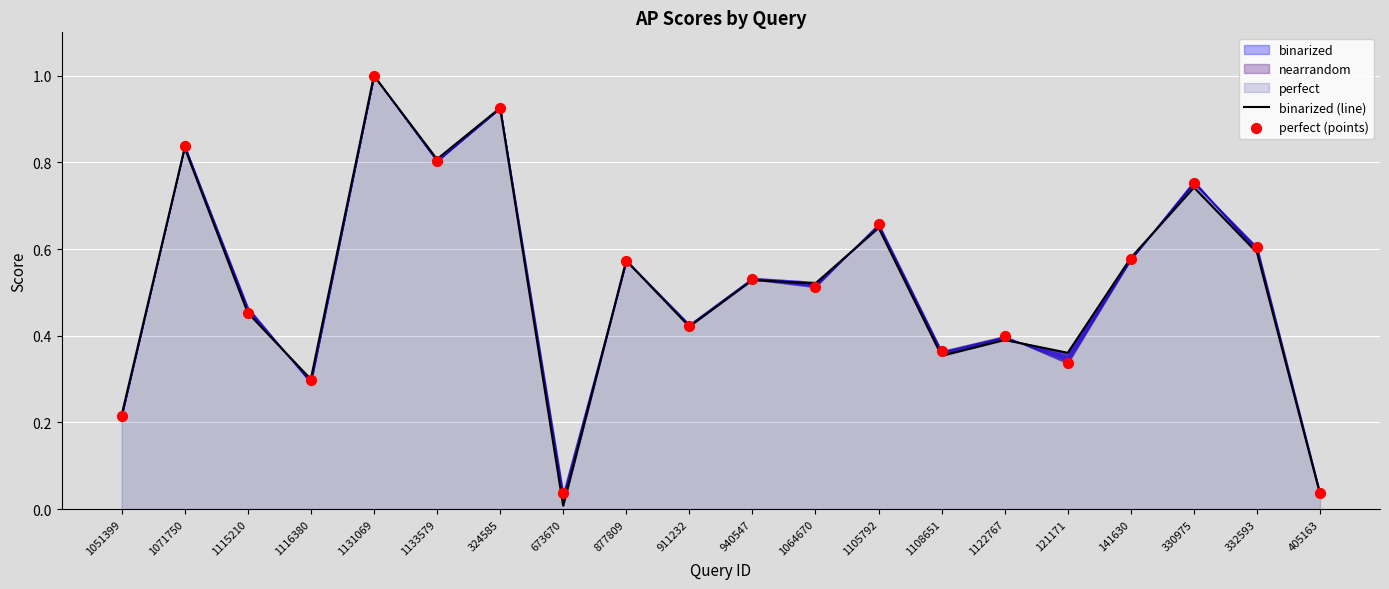

Which series has the largest total across all categories?

perfect (points)